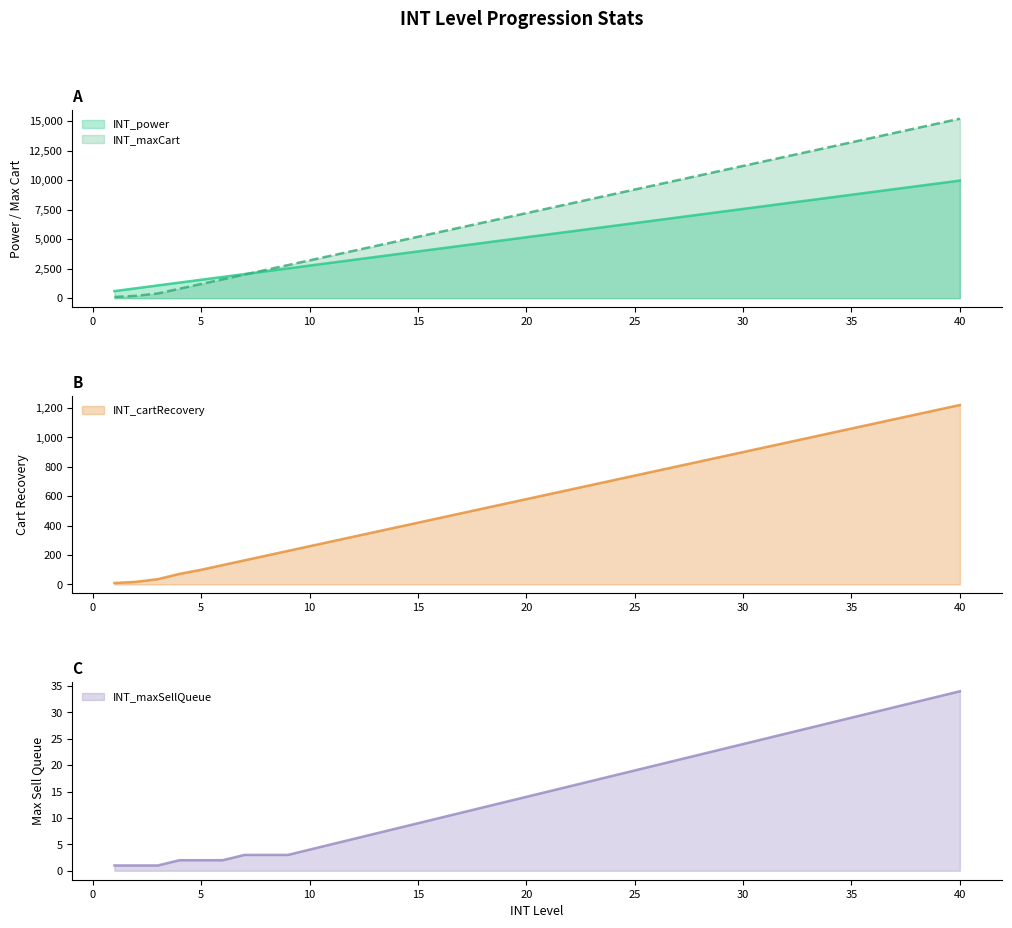

Between which two adjacent categories do INT_power and INT_maxCart first intersect?

7 and 8